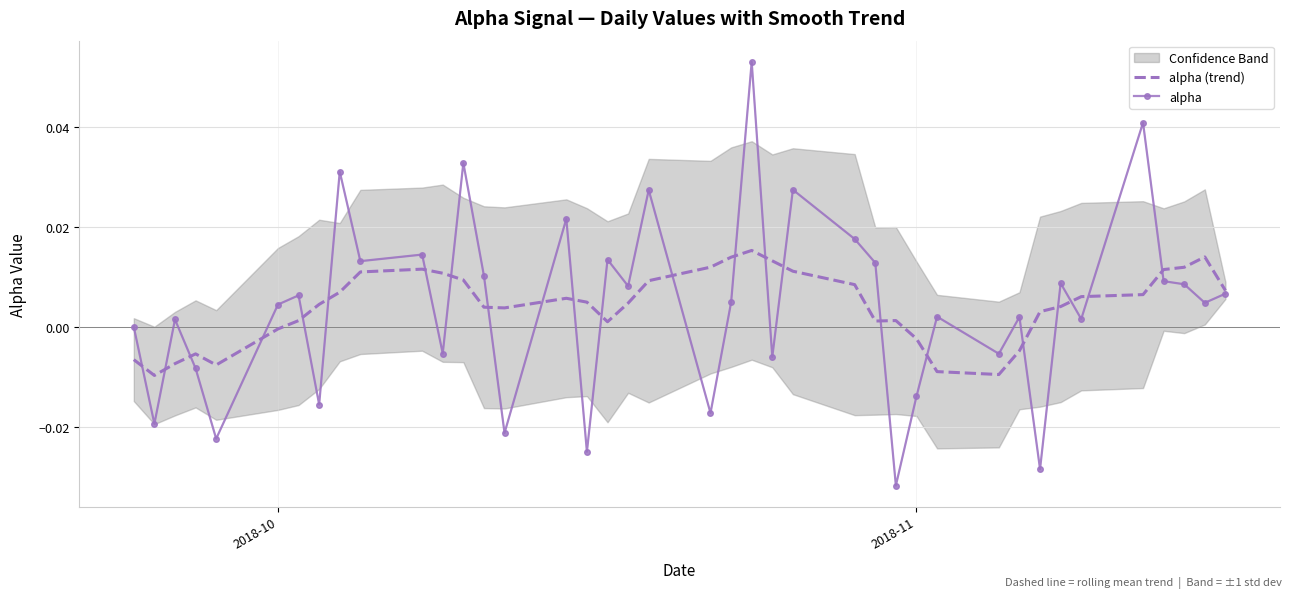

True or false: alpha (trend) has a value of -0.0 at 2018-10.

True